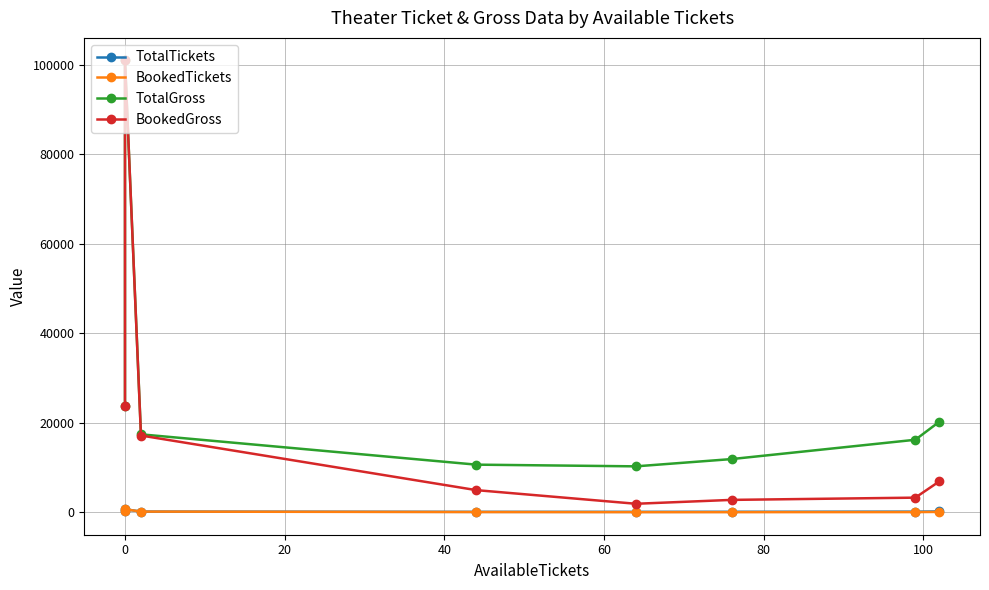

What is the highest value of the BookedTickets series?

672.0